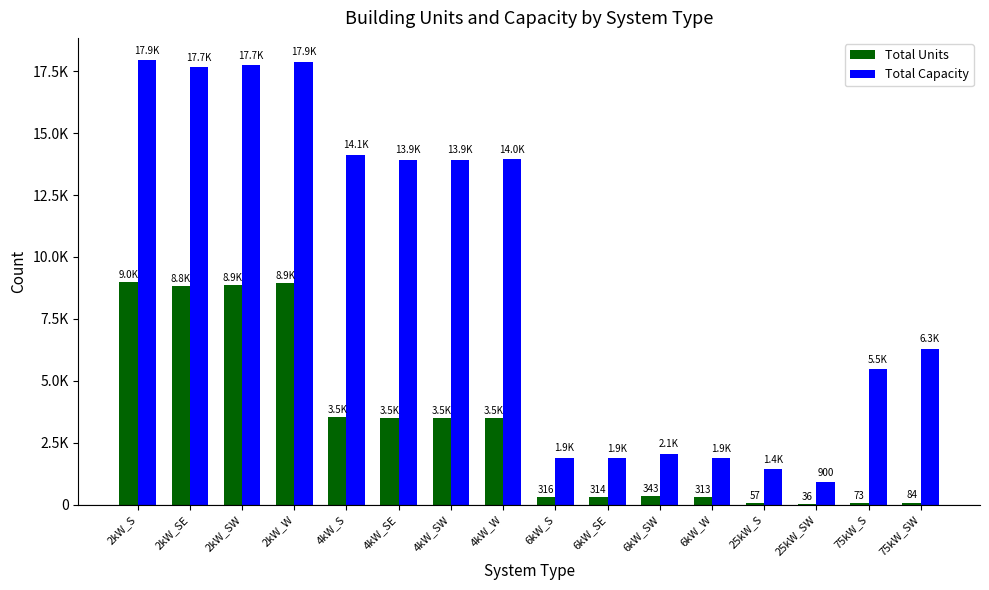

What is the sum of the Total Units values at 25kW_SW and 2kW_SW?

8904